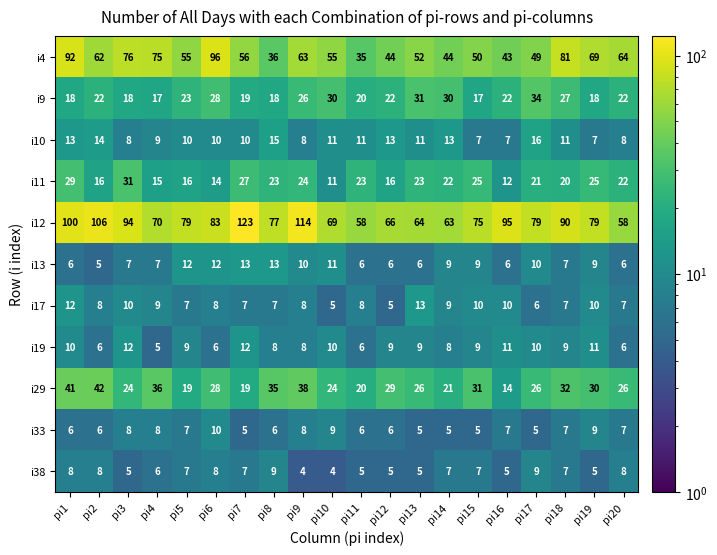

At which label does i29 reach its peak?

pi2